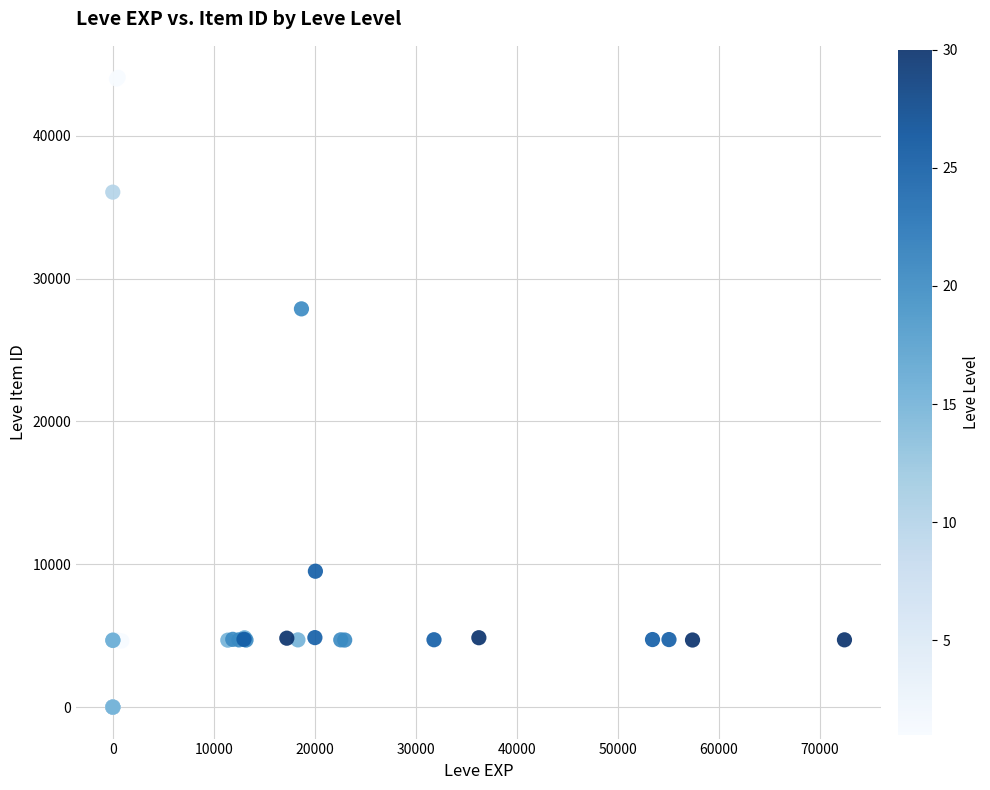

What Y value in the scatter plot is closest to 22048?

27884